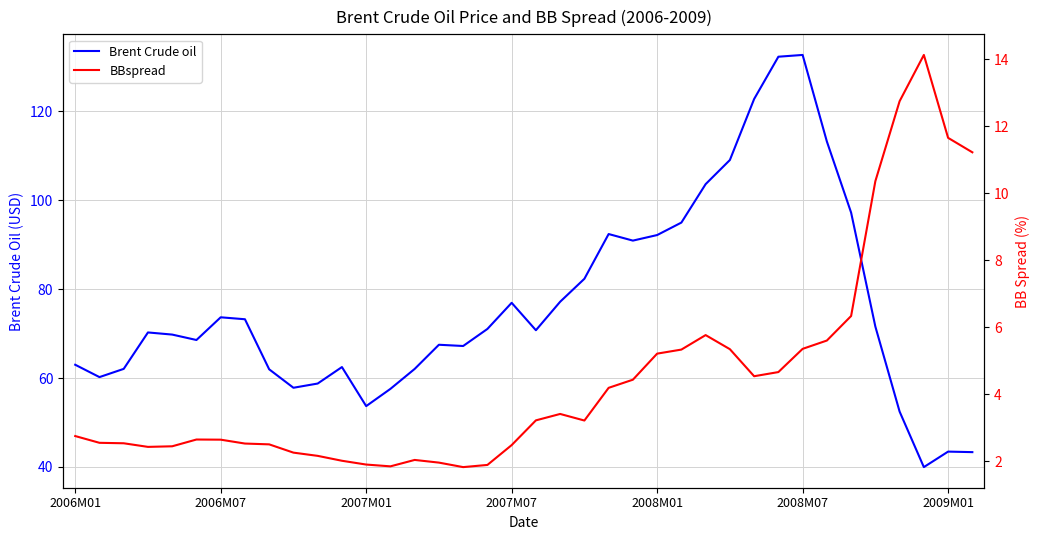

What is the average value of the BBspread series?

4.5